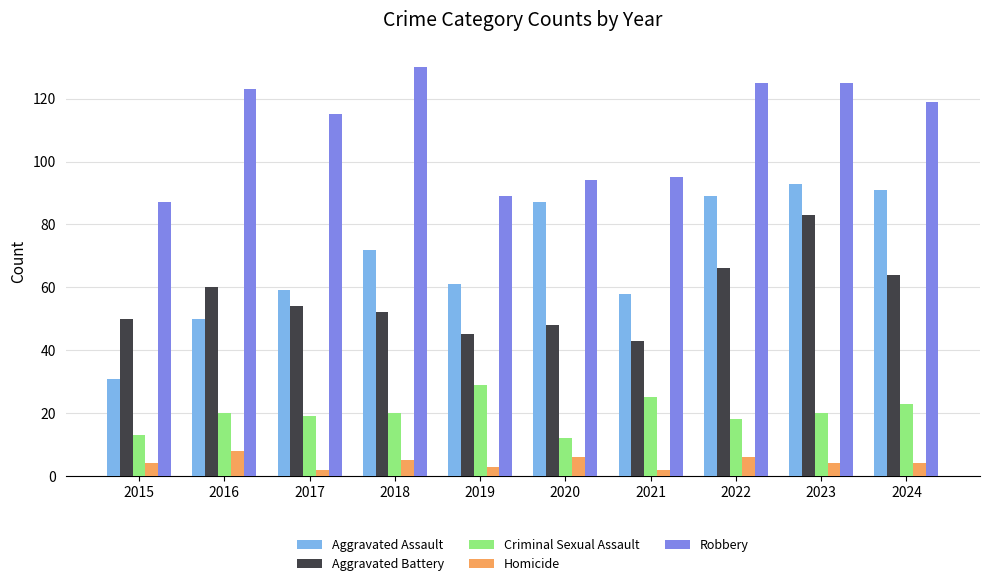

Is the value of Aggravated Battery at 2024 greater than the value of Aggravated Assault at 2022?

No